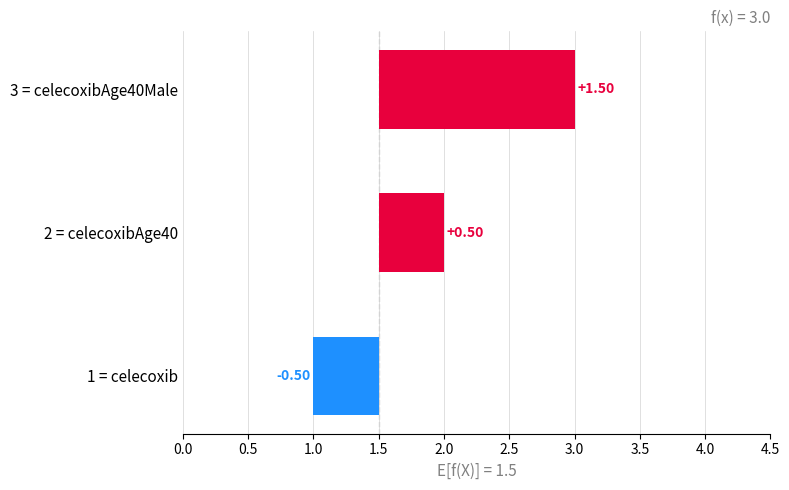

What is the approximate value at celecoxibAge40Male?

3